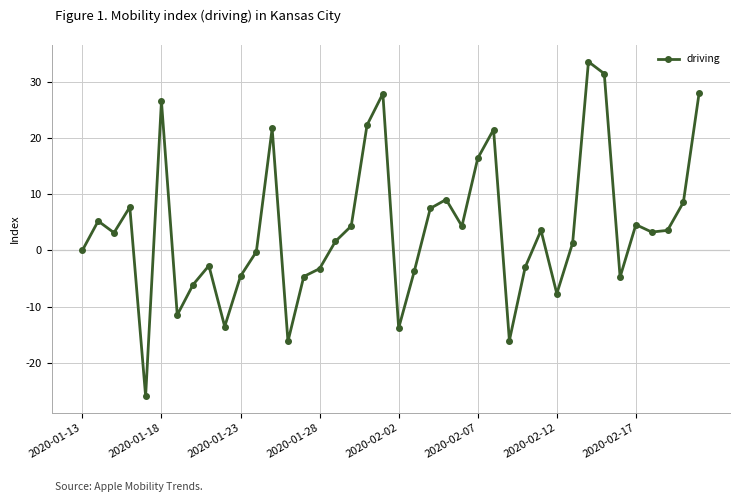

How many points are higher than both their immediate neighbors (excluding endpoints)?

11